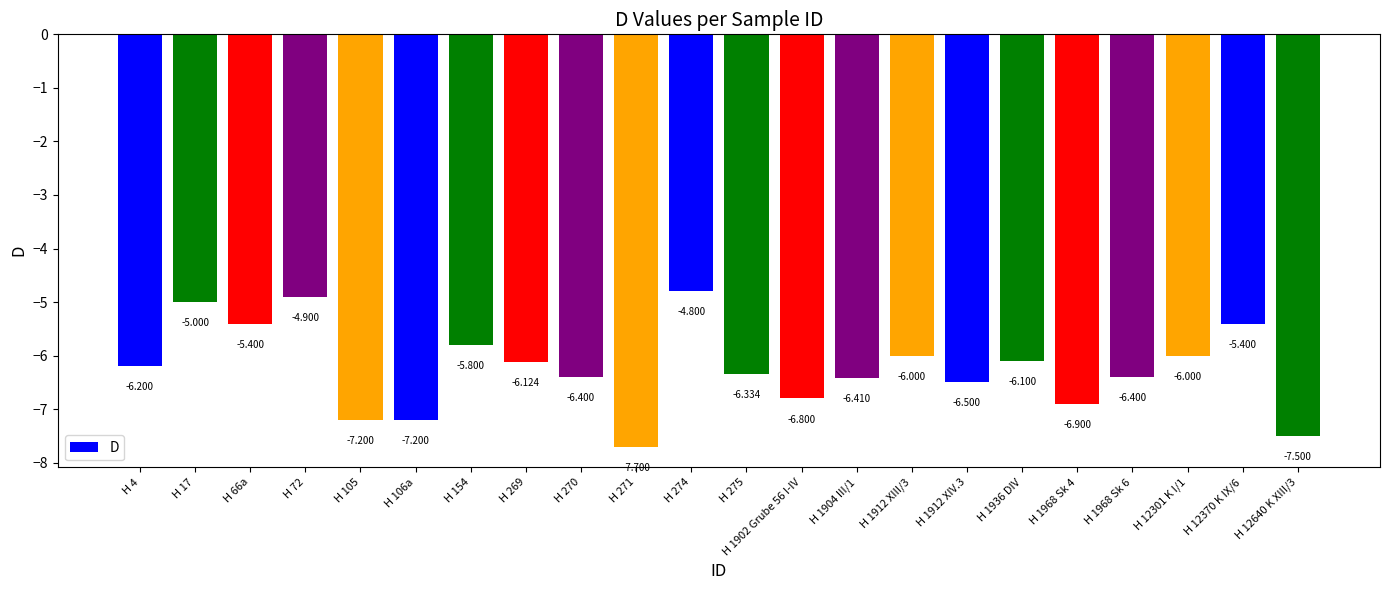

Rank the categories by value from lowest to highest.

H 271, H 12640 K XIII/3, H 105, H 106a, H 1968 Sk 4, H 1902 Grube 56 I-IV, H 1912 XIV.3, H 1904 III/1, H 270, H 1968 Sk 6, H 275, H 4, H 269, H 1936 DIV, H 1912 XIII/3, H 12301 K I/1, H 154, H 66a, H 12370 K IX/6, H 17, H 72, H 274